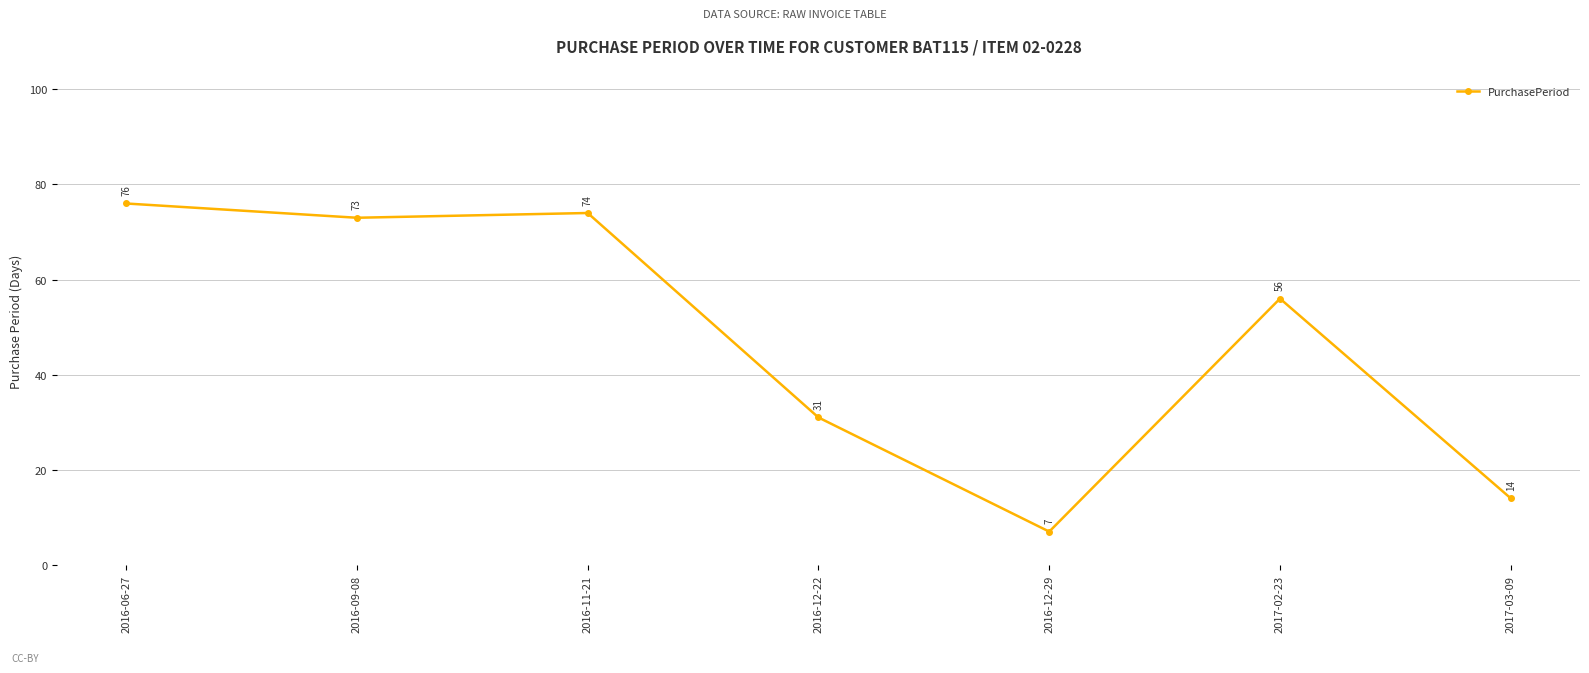

What position from the right is 2016-11-21?

5